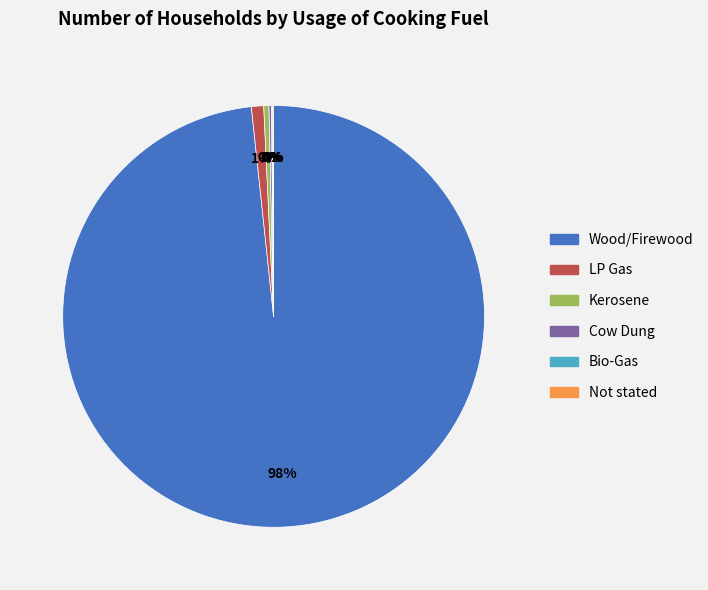

What is the majority slice?

Wood/Firewood